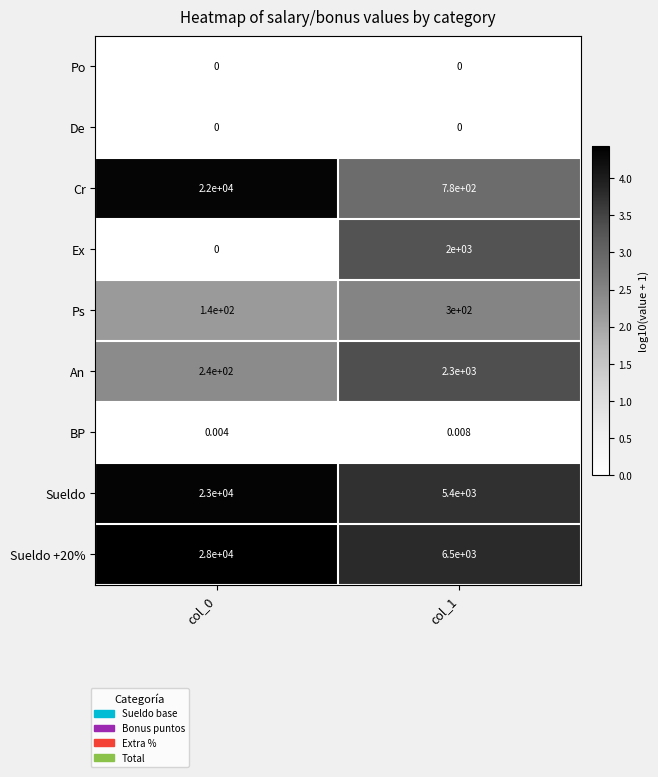

Is the value of BP at col_0 greater than the value of An at col_0?

No